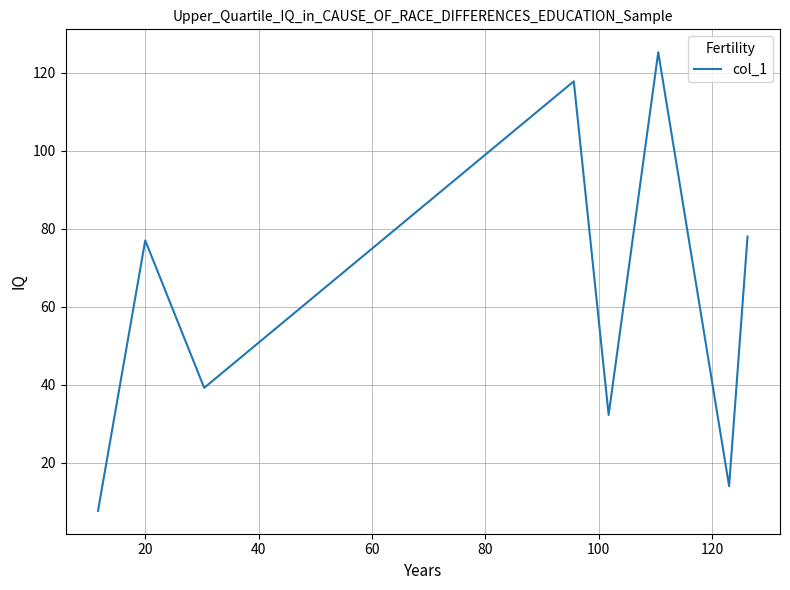

What is the smallest value displayed?

7.7